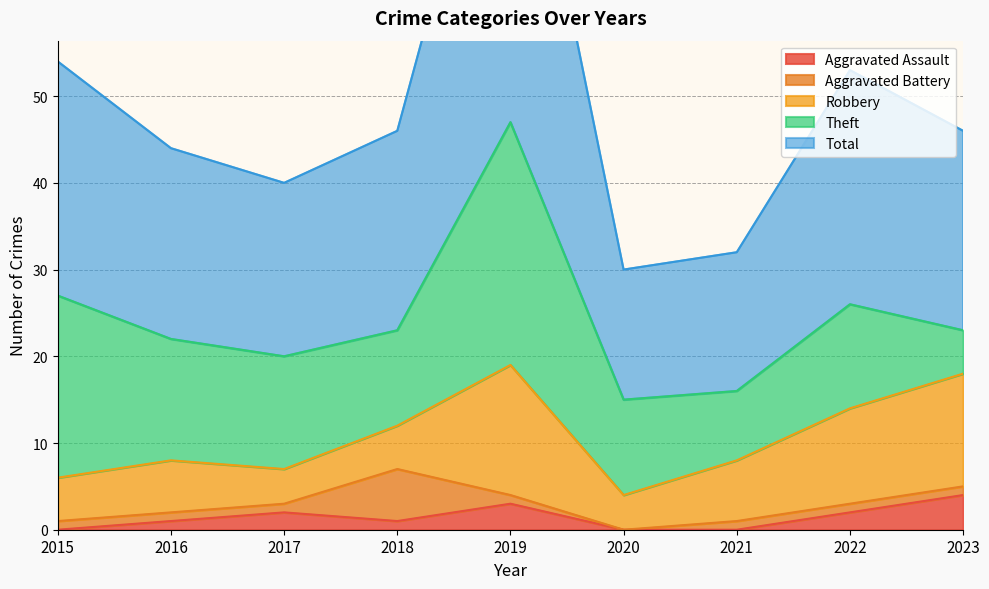

Which category has the lowest value in the Aggravated Battery series?

2020